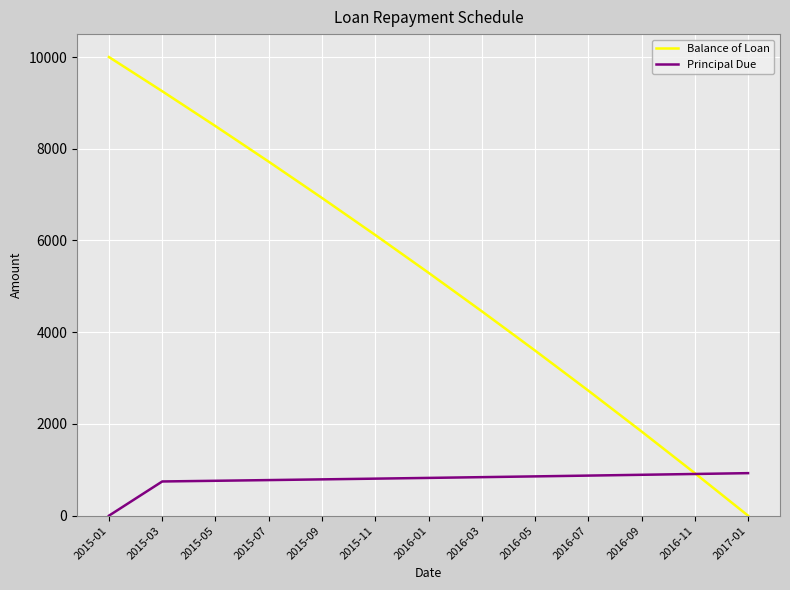

Read the Principal Due value at 2016-01.

823.2